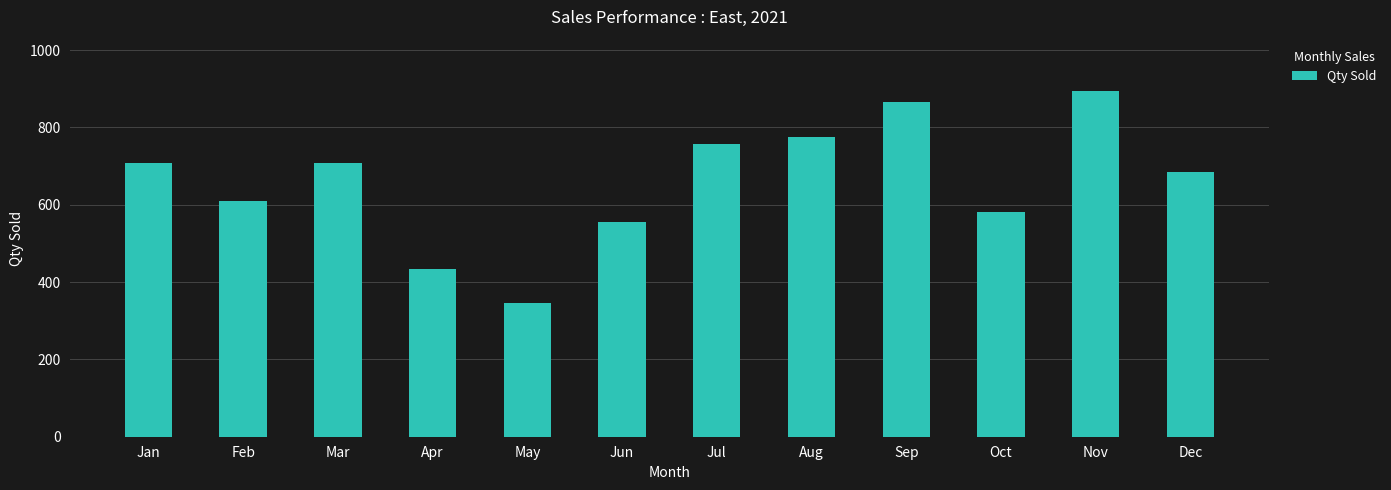

What is the smallest value displayed?

345